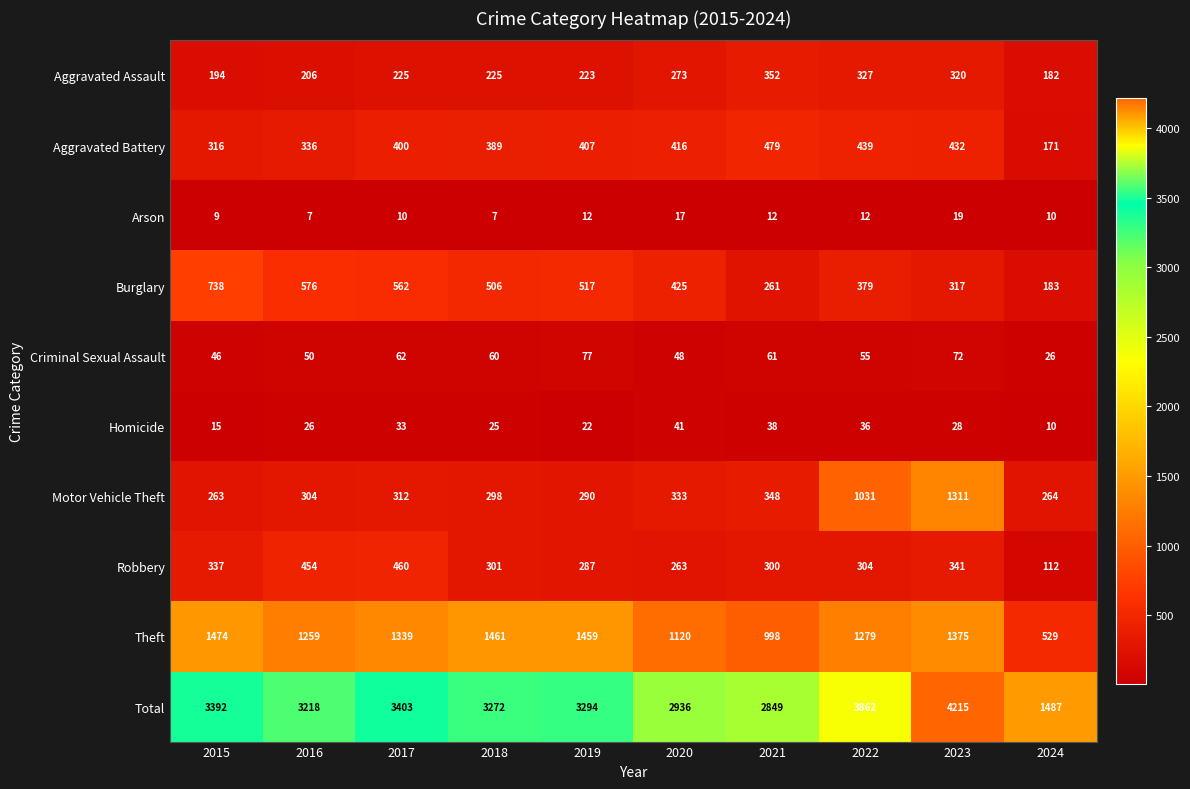

What is the sum of the Homicide values at 2016 and 2015?

41